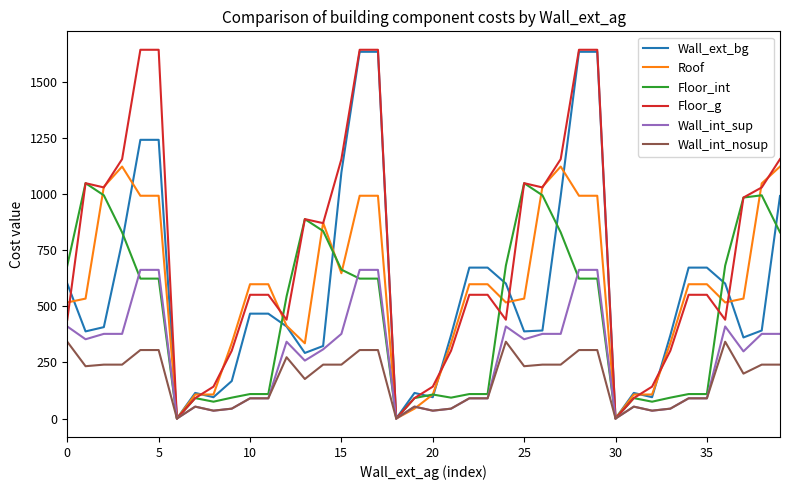

What is the greatest value displayed?

1642